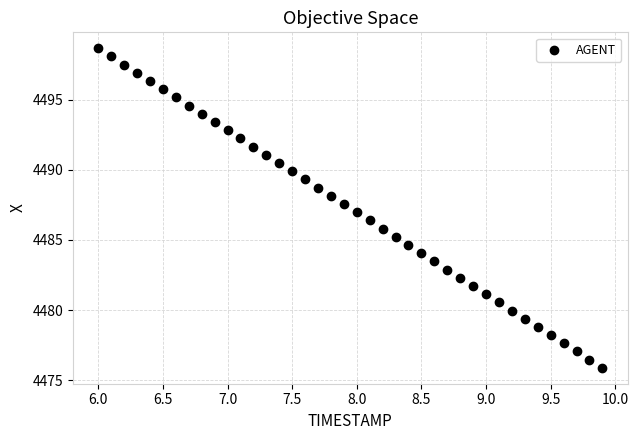

What is the range of Y values (max minus min)?

22.8